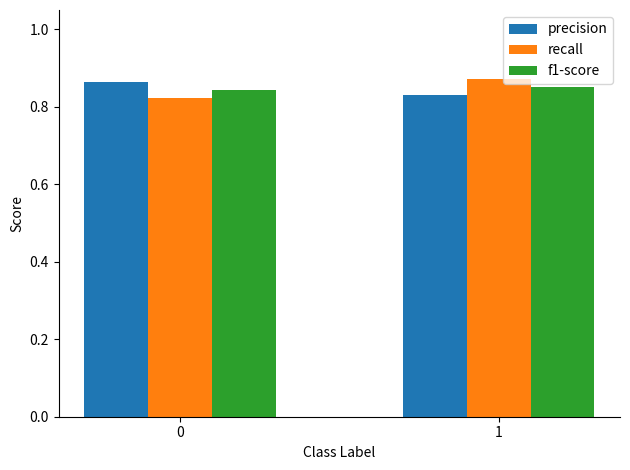

Count the number of categories in the chart.

2